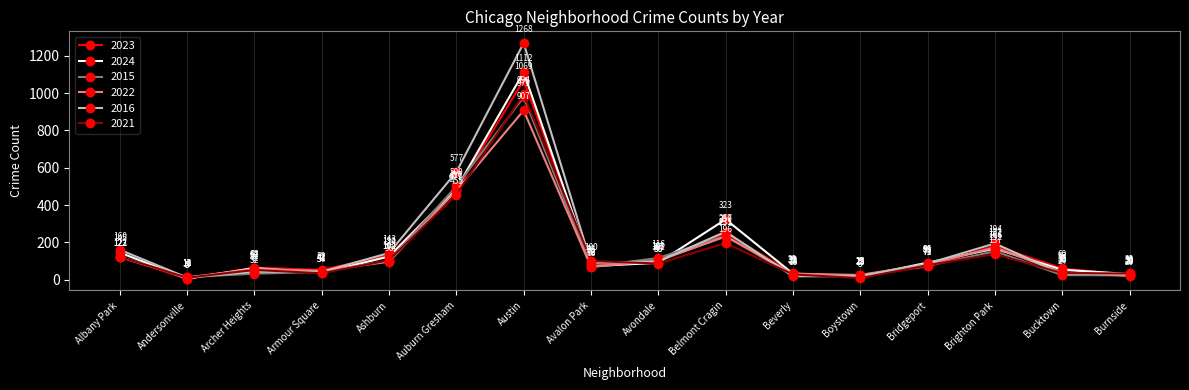

What are all the series names shown in the legend?

2023, 2024, 2015, 2022, 2016, 2021